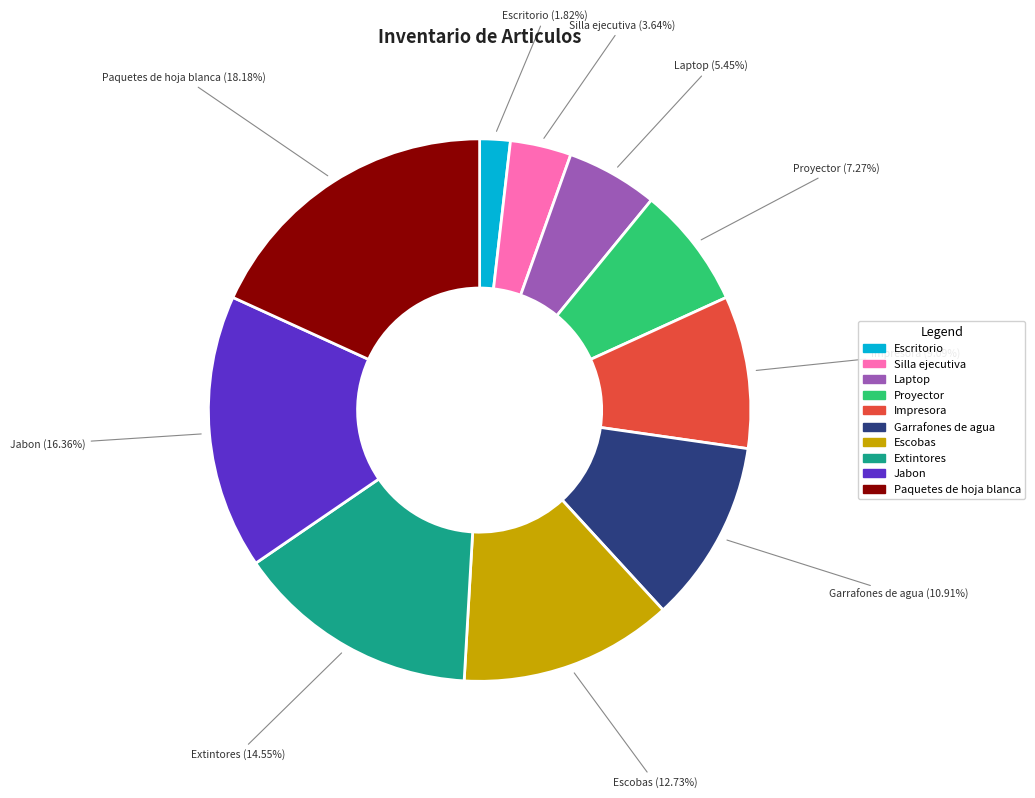

What is the largest slice in the pie chart?

Paquetes de hoja blanca